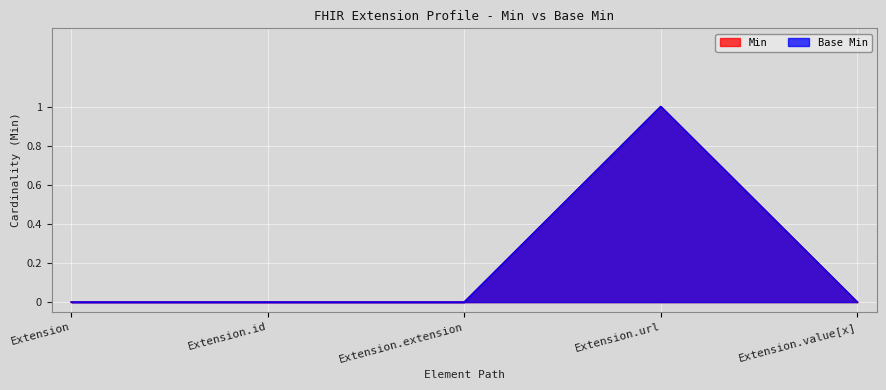

How many values in the Base Min series exceed 0?

1